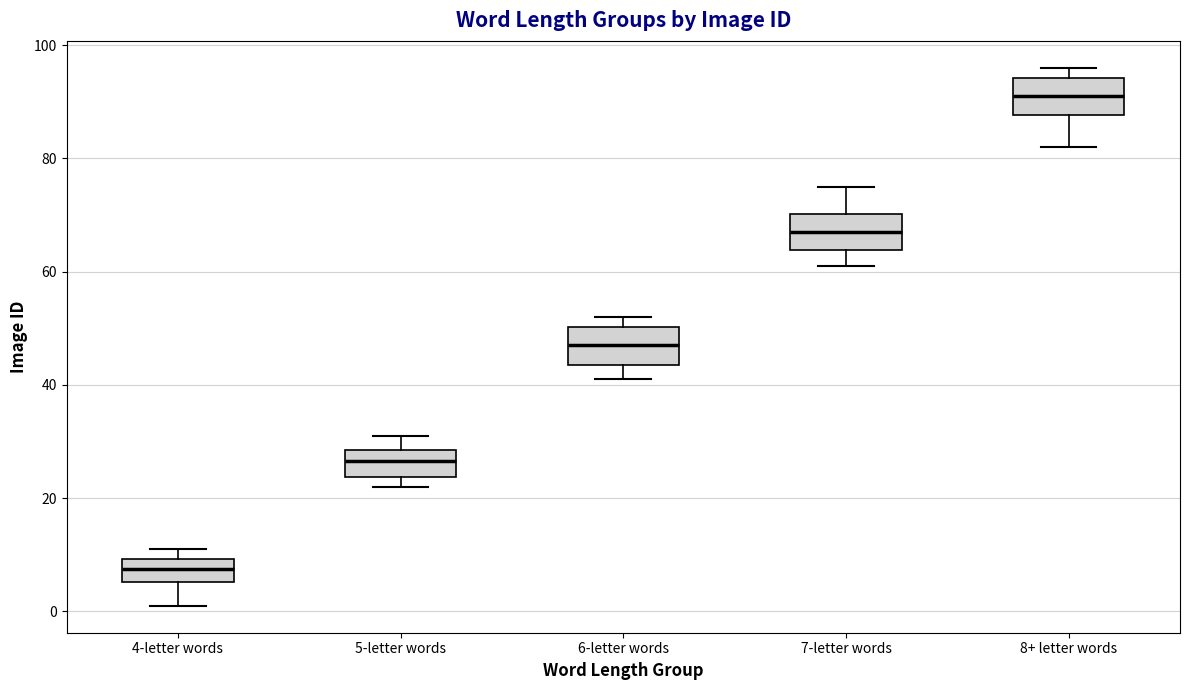

Reading left to right, transcribe this box plot: for each box, give where its median line is, the range the box spans, and where its two whiskers end, as read against the y-axis. The values are not printed on the chart, so give them approximately, as read against the axis.

4-letter words: median 8, box 6 to 10, whiskers 2 to 12
5-letter words: median 26, box 24 to 28, whiskers 22 to 32
6-letter words: median 48, box 44 to 50, whiskers 42 to 52
7-letter words: median 68, box 64 to 70, whiskers 62 to 76
8+ letter words: median 92, box 88 to 94, whiskers 82 to 96